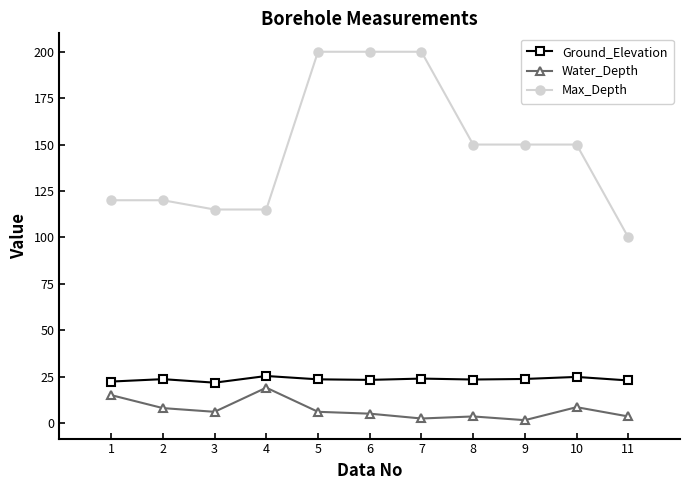

At how many categories does at least one series exceed 52?

11